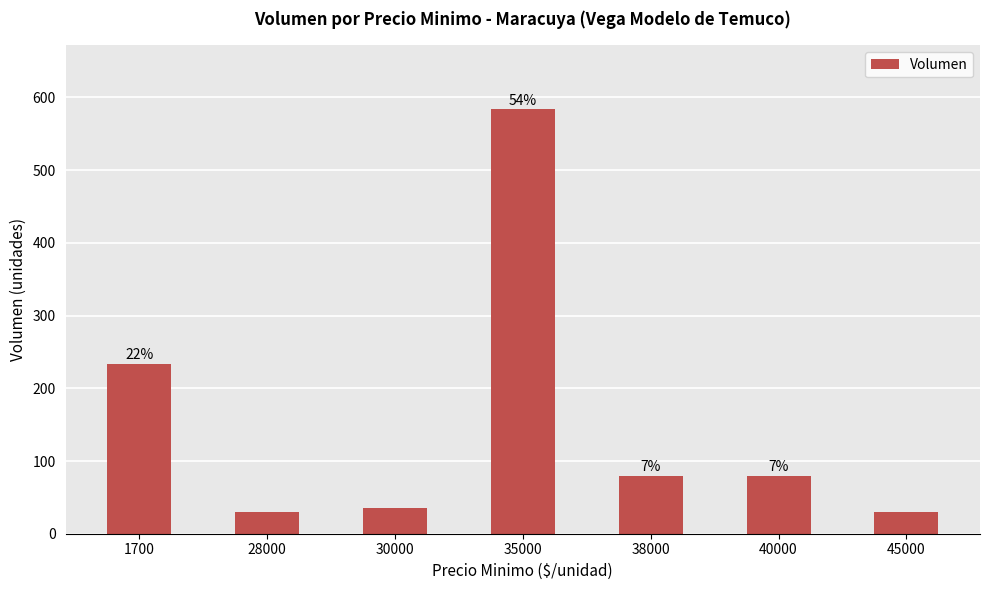

Approximately how many times larger is the value at 38000 compared to 40000?

1.0